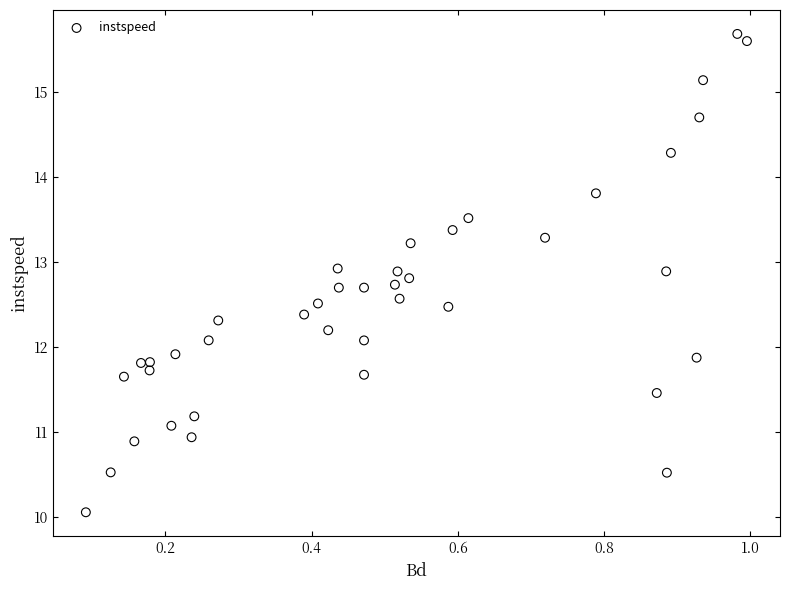

What is the range of X values (max minus min)?

0.9